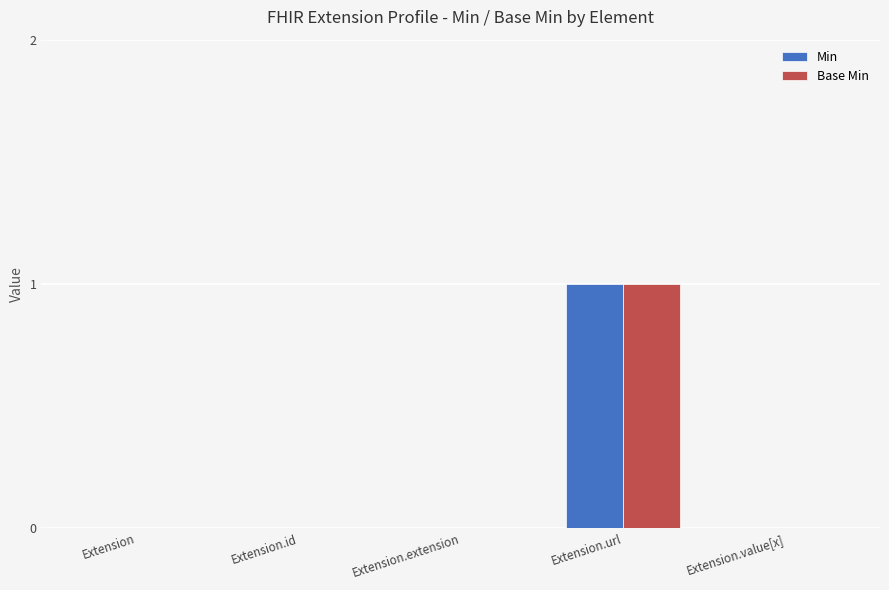

At which category is the sum across all series the highest?

Extension.url